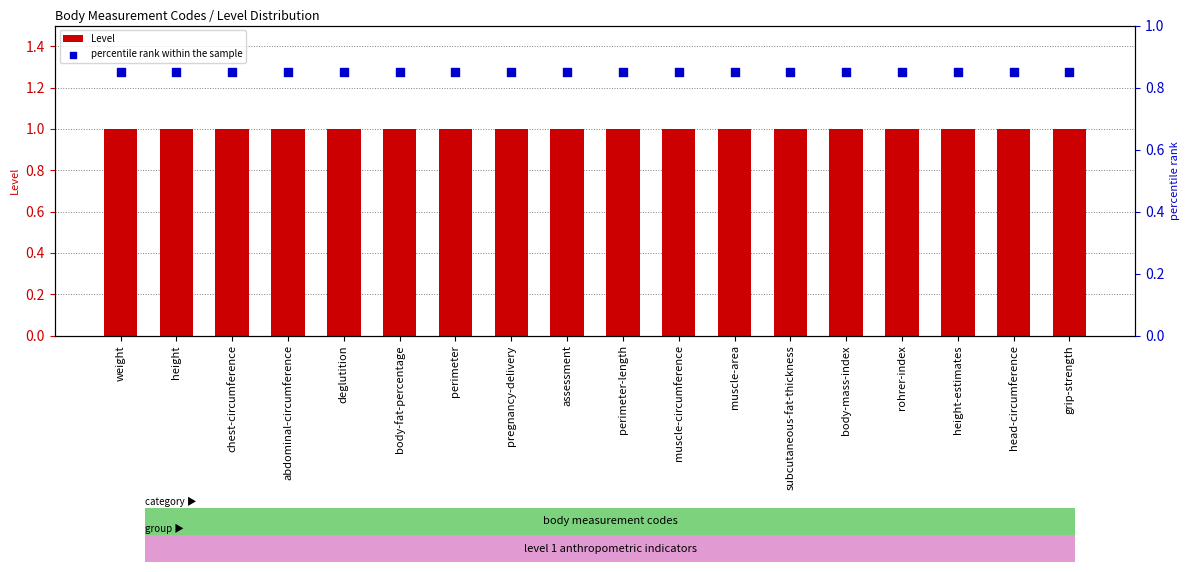

Is the value of Level at grip-strength greater than the value of percentile rank within the sample at muscle-circumference?

Yes